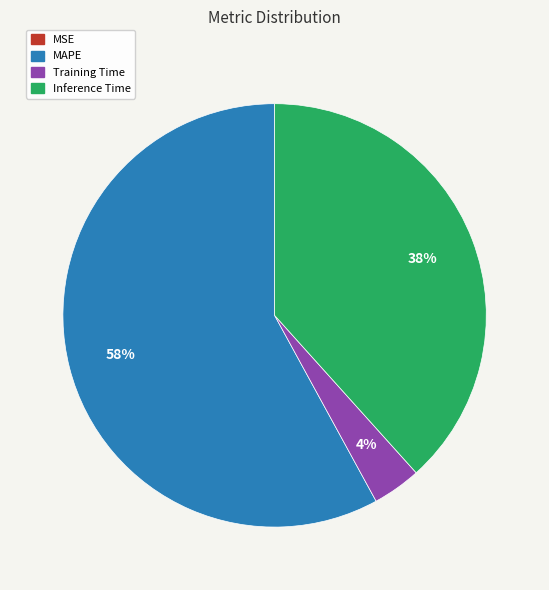

To the nearest percent, what is the average slice percentage?

25%